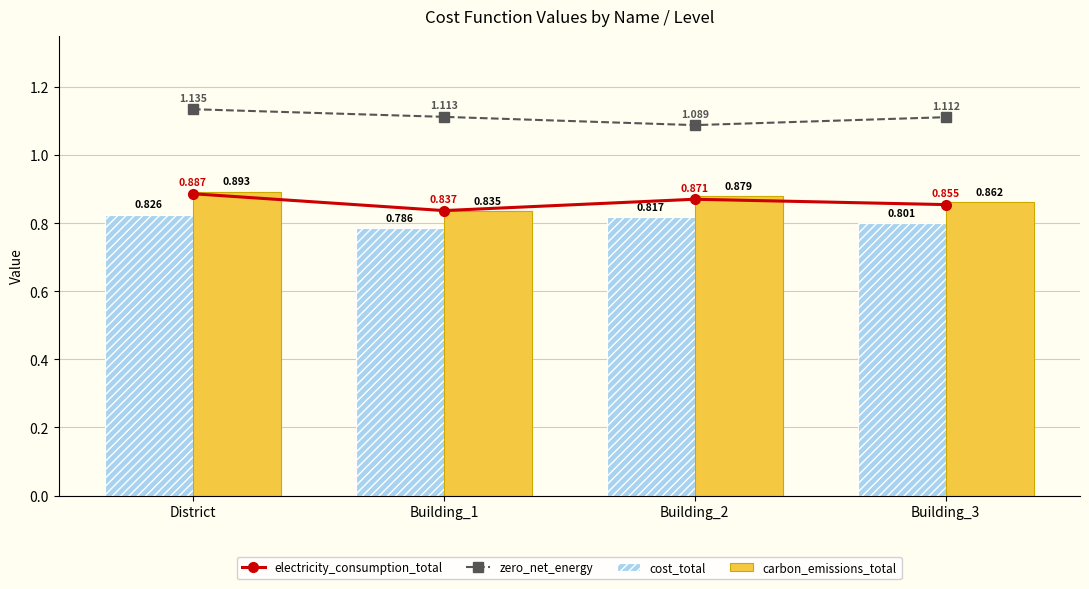

Reading right to left, what are all the values shown in this chart?

electricity_consumption_total: Building_3=0.9	Building_2=0.9	Building_1=0.8	District=0.9
zero_net_energy: Building_3=1.1	Building_2=1.1	Building_1=1.1	District=1.1
cost_total: Building_3=0.8	Building_2=0.8	Building_1=0.8	District=0.8
carbon_emissions_total: Building_3=0.9	Building_2=0.9	Building_1=0.8	District=0.9